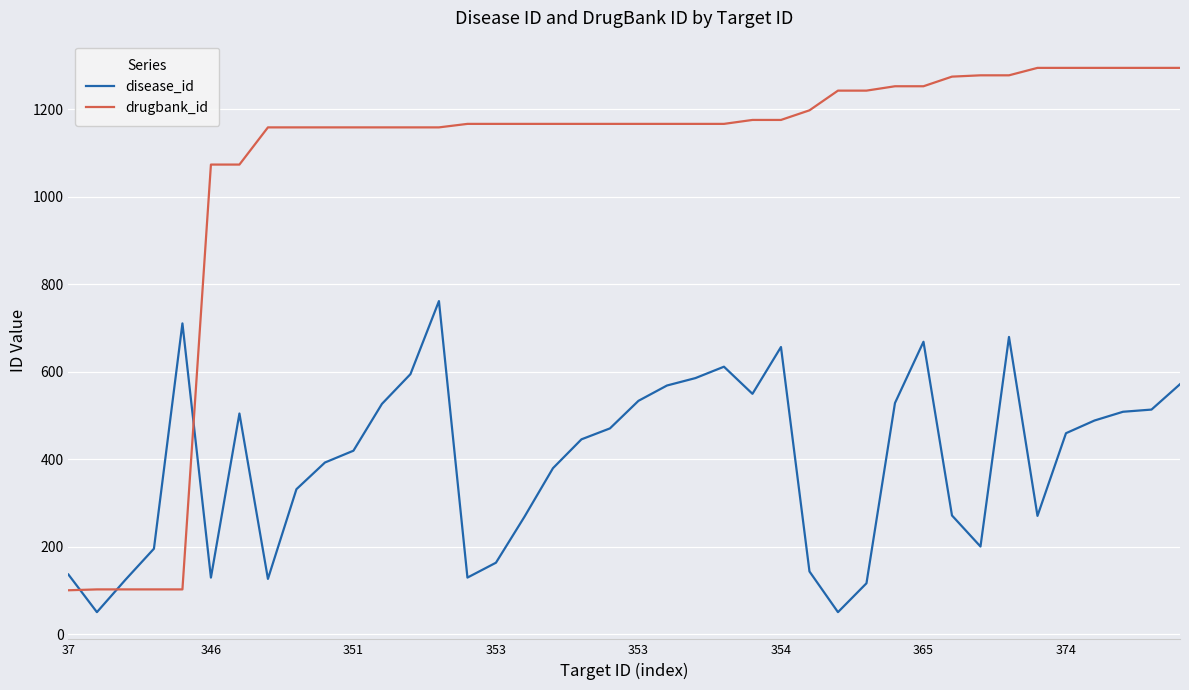

Is this an area chart (filled region under the line)?

No